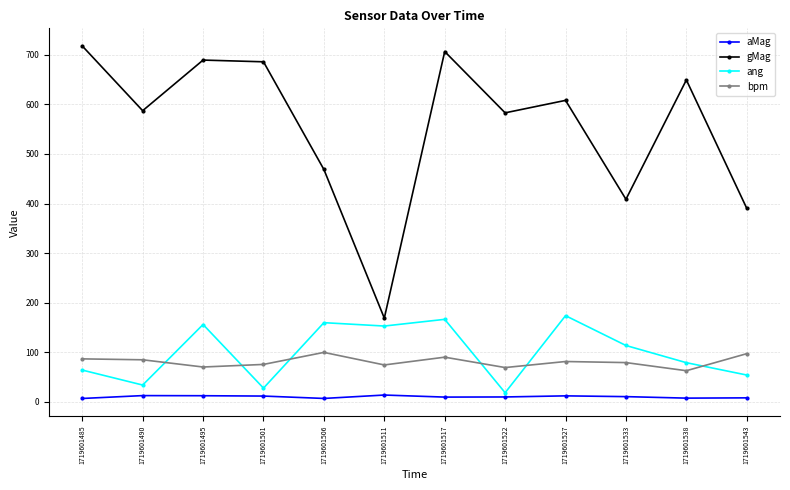

The aMag series shows 11.9 at 1719601495. True or false?

True